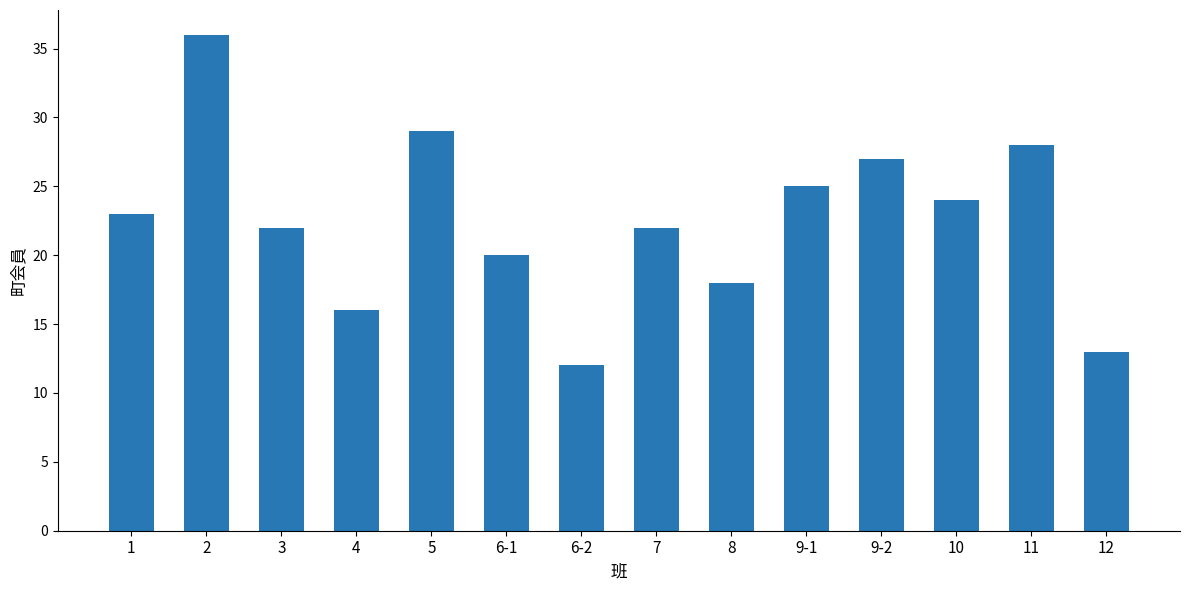

How many data points are less than 23?

7